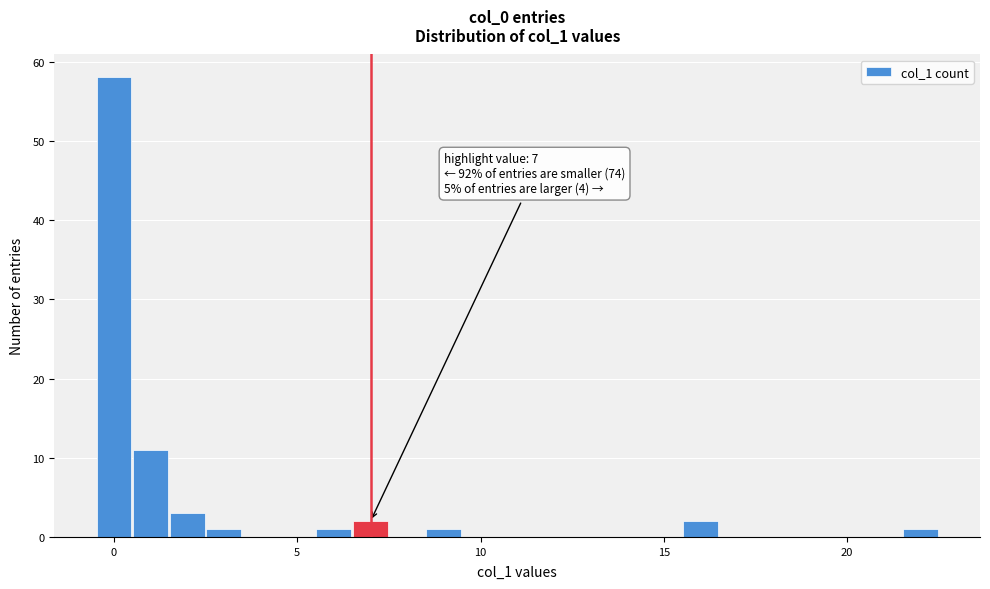

Around what value on the x-axis is the tallest bar? Give the approximate position of its centre, as read against the axis.

0.0